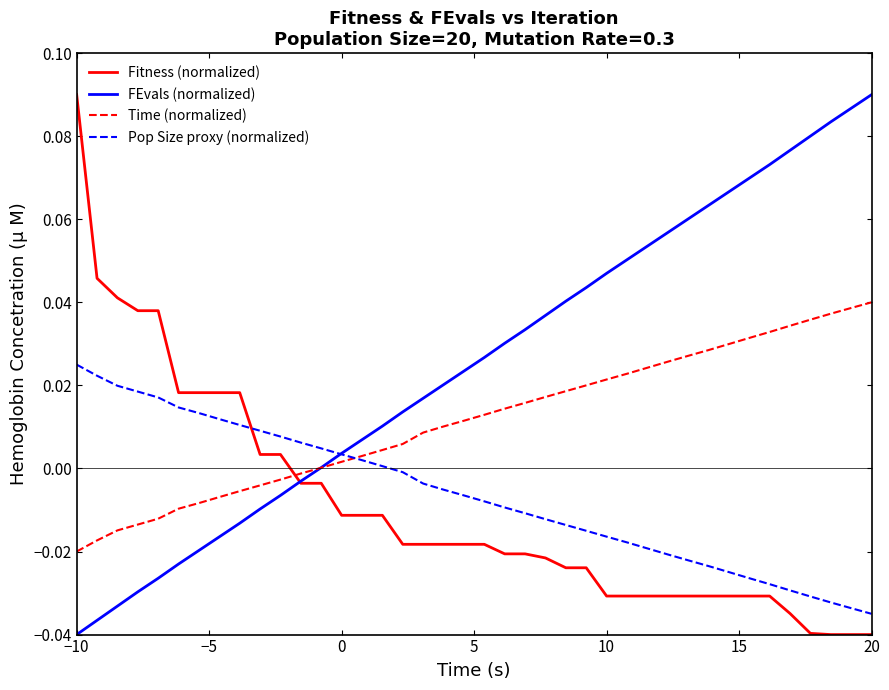

After their last crossing, which series has the higher values: Time (normalized) or Fitness (normalized)?

Time (normalized)